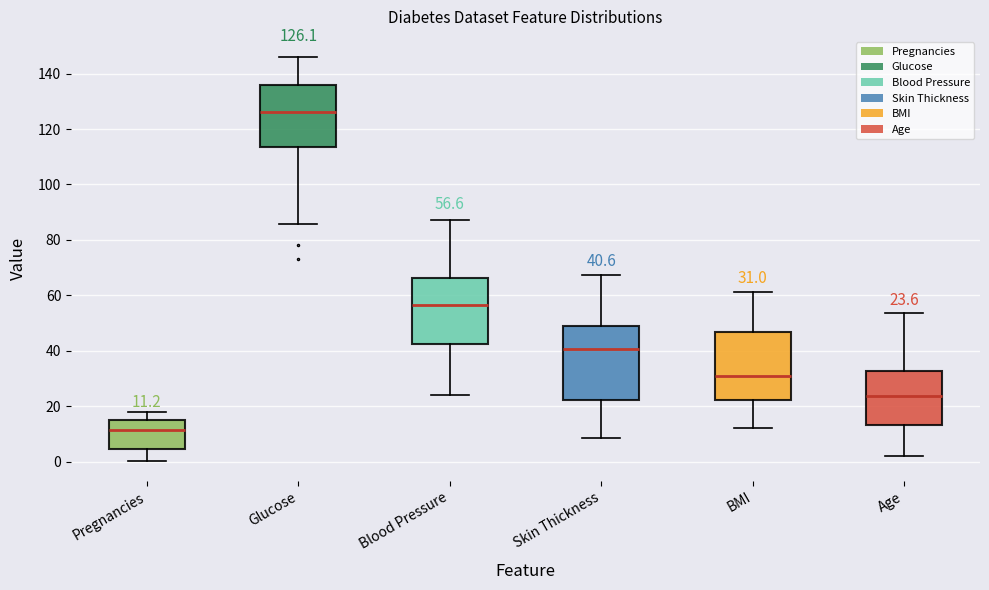

Which box's median line is the highest?

Glucose